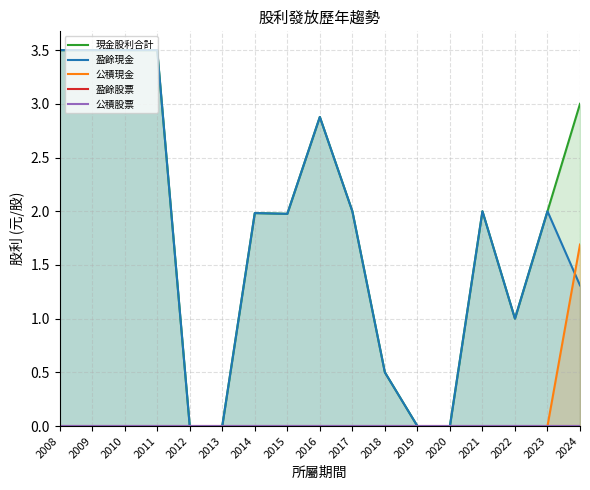

True or false: 盈餘現金 and 盈餘股票 intersect in this chart.

False